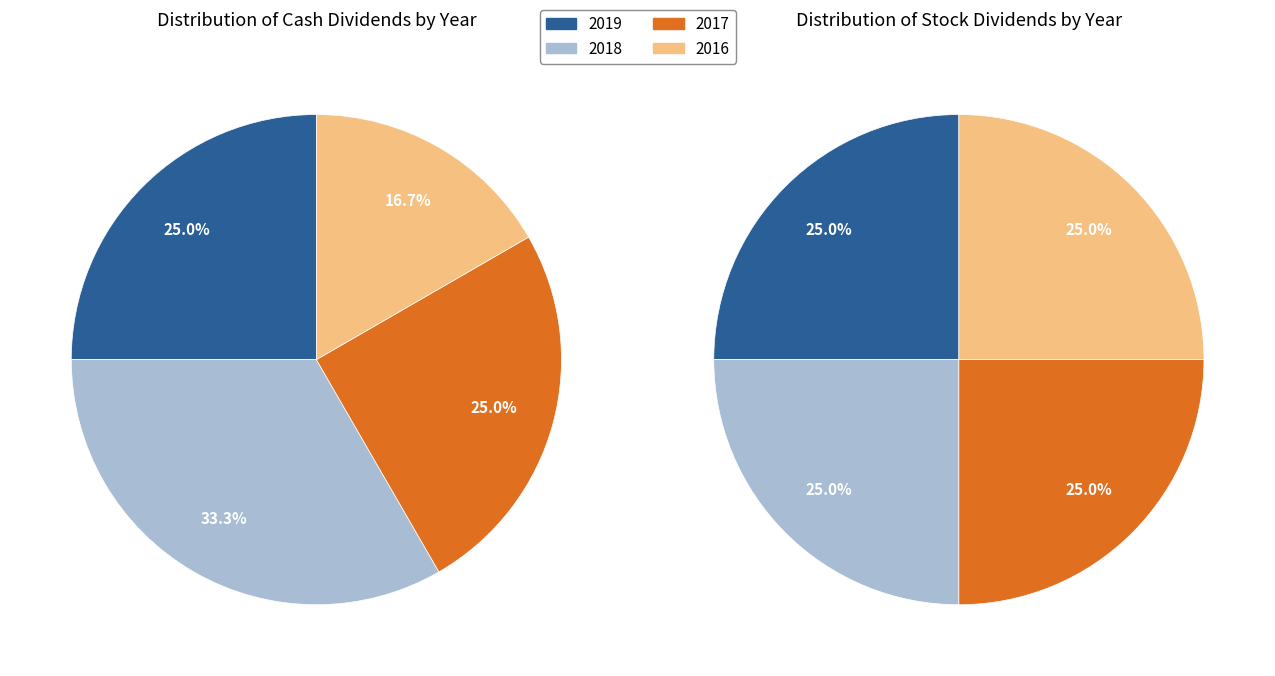

Does 2016 account for over 50% of the chart?

No